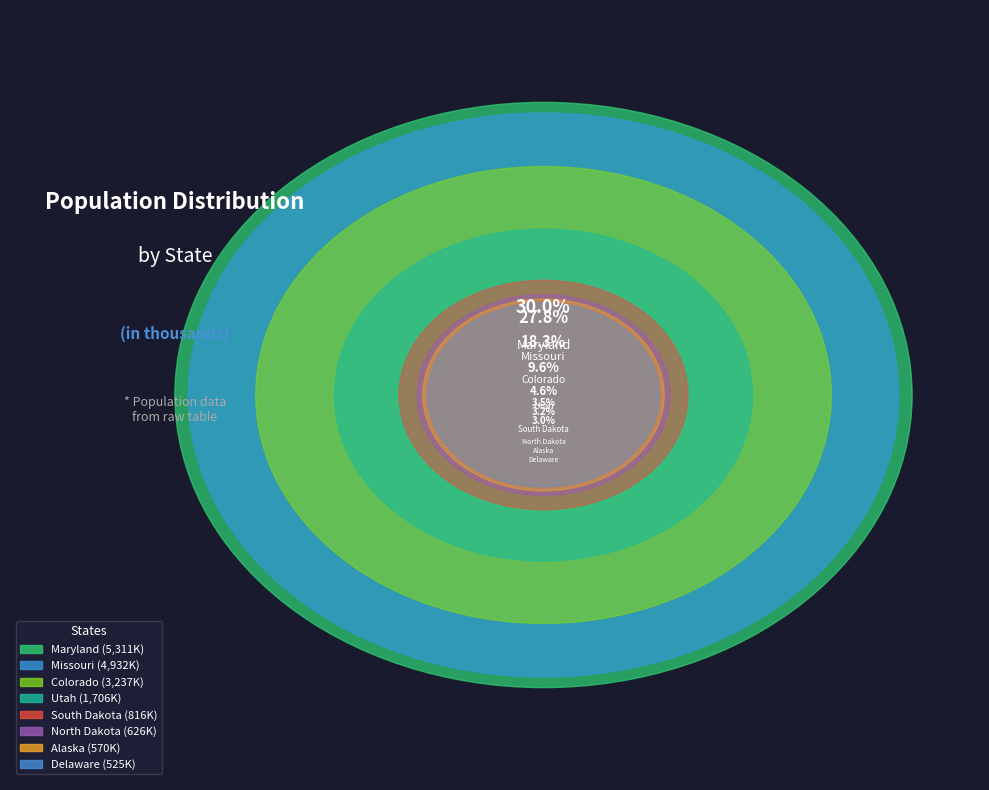

To the nearest percent, what portion does Alaska represent?

3%